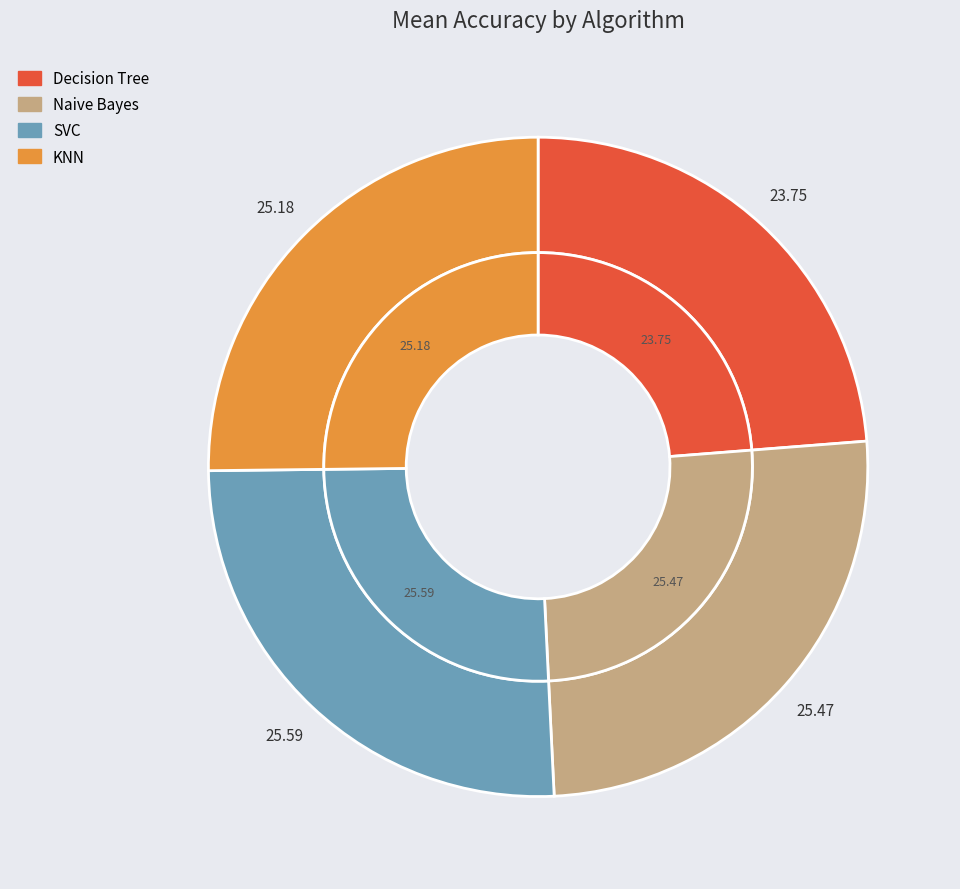

Which category has the biggest portion of the pie?

SVC